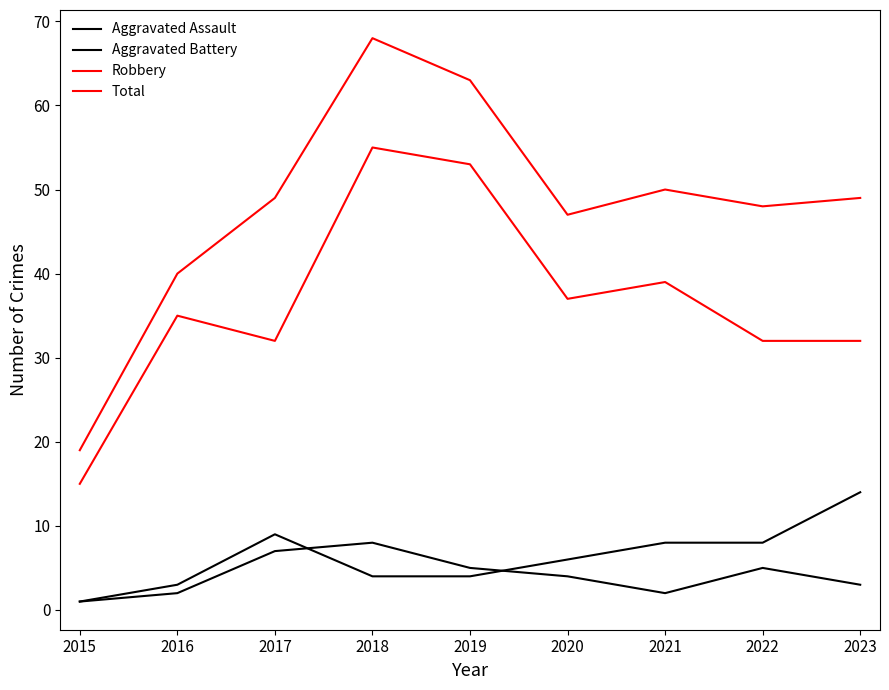

Does the chart display data point markers on the line(s)?

No